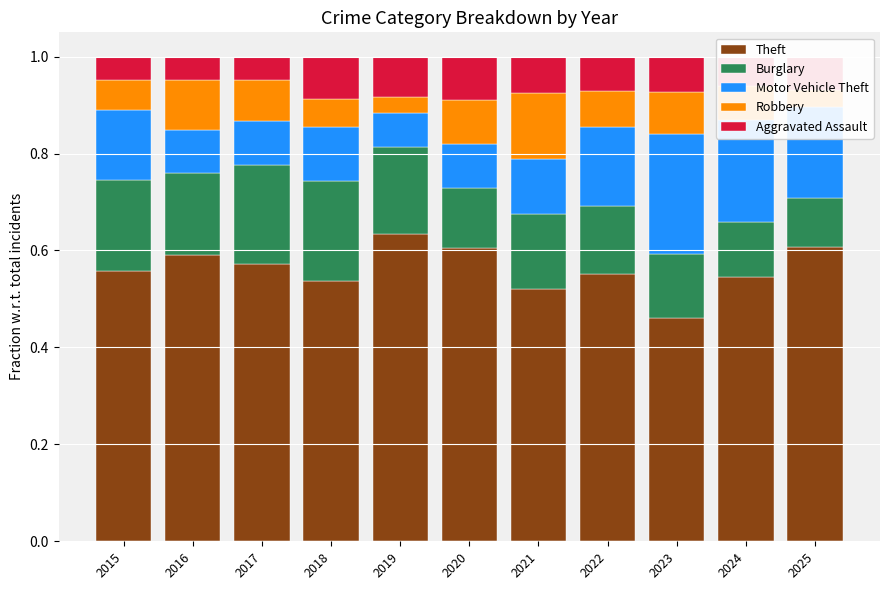

At which label does Theft reach its peak?

2019